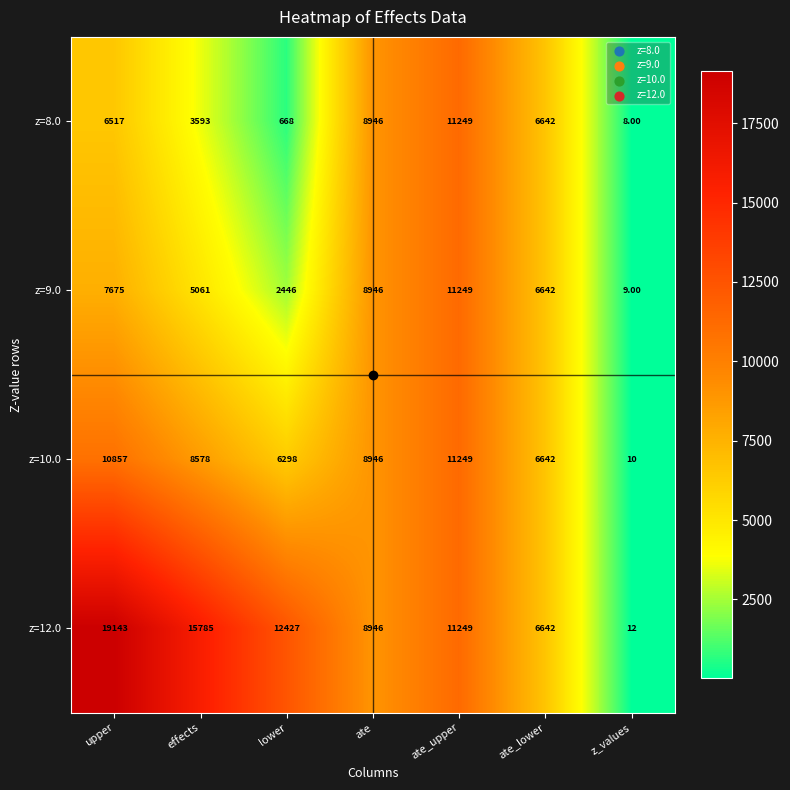

At which category is the sum across all series the highest?

ate_upper